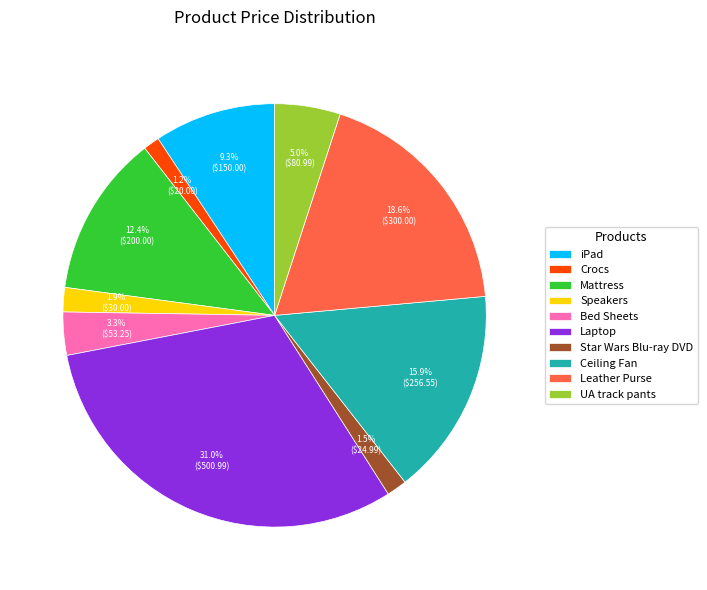

Count the number of slices in the pie.

10